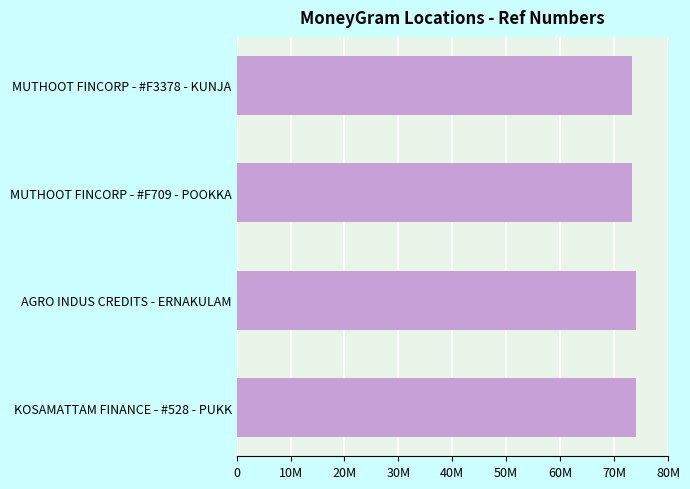

Does the chart contain any negative values?

No